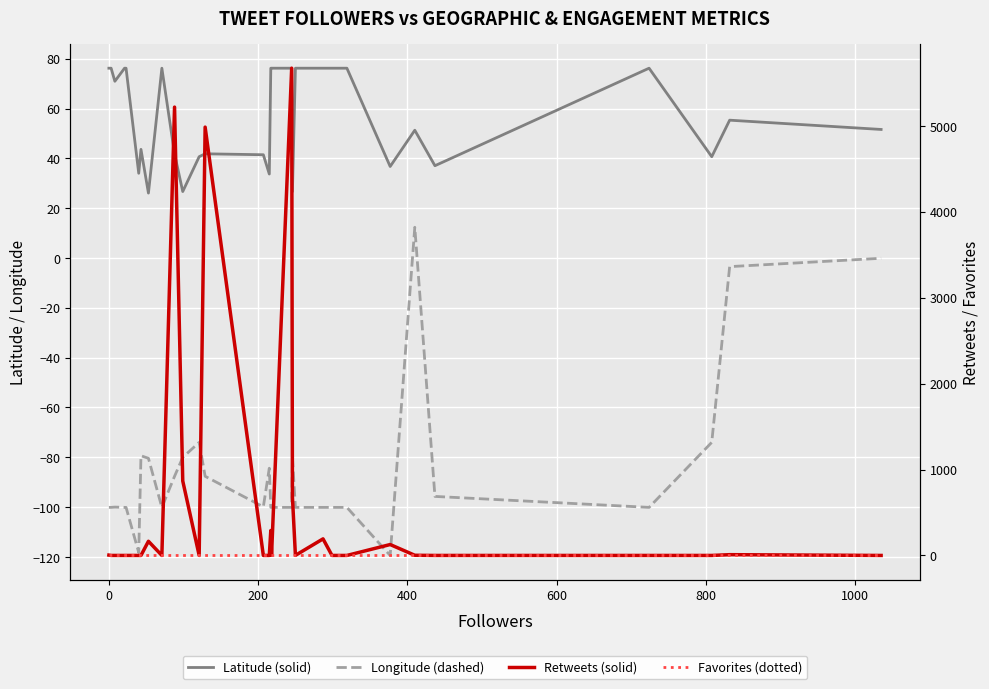

How many interior local valleys does the Latitude (solid) series have?

9